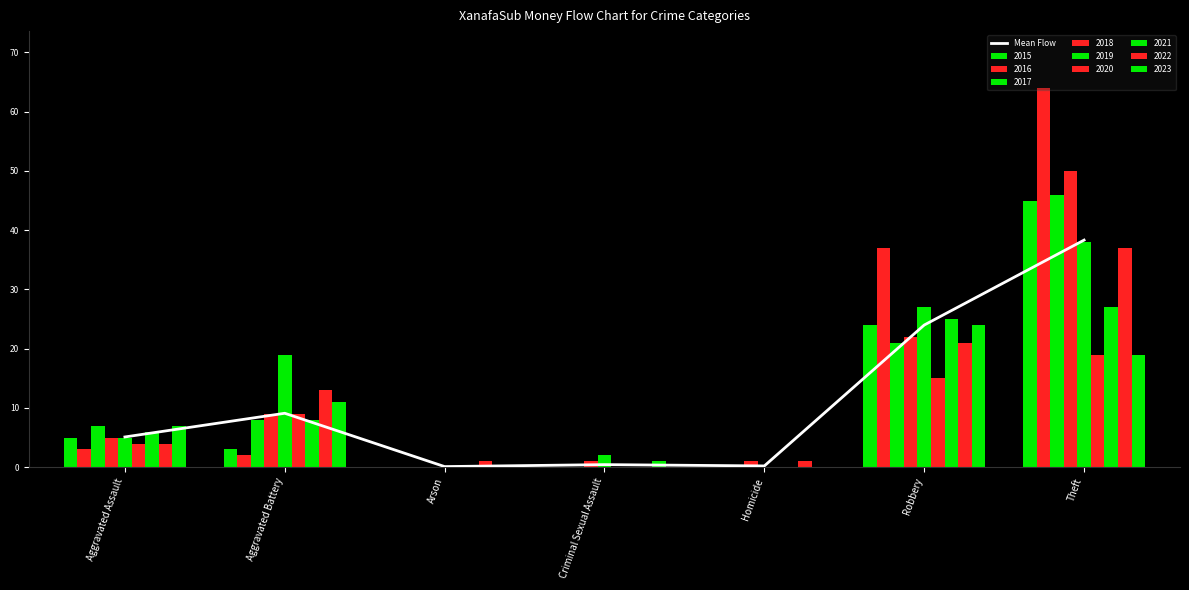

What is the label of the 3rd bar from the left?

Arson